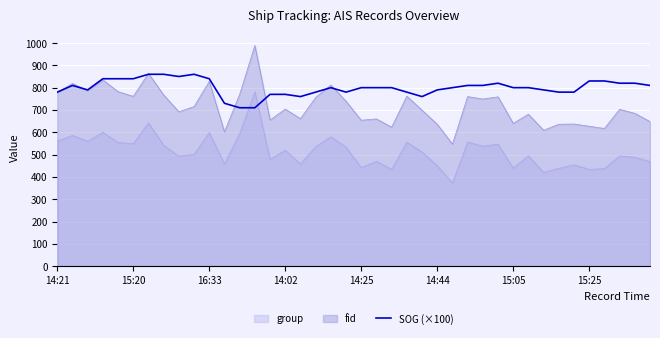

What is the minimum value shown in the chart?

373.0